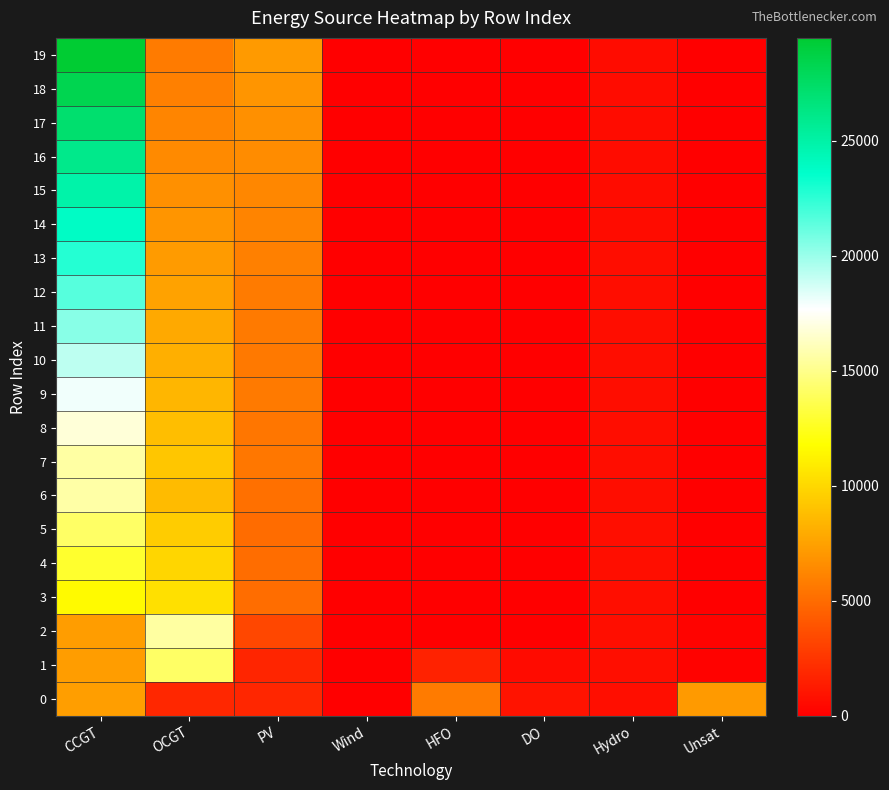

Reading left to right, list all the values displayed in this chart.

0: CCGT=7323	OCGT=1891	PV=1791	Wind=0	HFO=5705	DO=972	Hydro=734	Unsat=7192
1: CCGT=7299	OCGT=14150	PV=1782	Wind=0	HFO=1647	DO=560	Hydro=726	Unsat=151
2: CCGT=7274	OCGT=15530	PV=3288	Wind=0	HFO=0	DO=0	Hydro=719	Unsat=230
3: CCGT=11586	OCGT=10386	PV=5104	Wind=0	HFO=0	DO=0	Hydro=712	Unsat=0
4: CCGT=12851	OCGT=9921	PV=5078	Wind=0	HFO=0	DO=0	Hydro=704	Unsat=0
5: CCGT=14107	OCGT=9487	PV=5053	Wind=0	HFO=0	DO=0	Hydro=697	Unsat=0
6: CCGT=15625	OCGT=8644	PV=5195	Wind=0	HFO=0	DO=0	Hydro=689	Unsat=0
7: CCGT=15562	OCGT=9187	PV=5550	Wind=0	HFO=0	DO=0	Hydro=682	Unsat=4
8: CCGT=16793	OCGT=8851	PV=5522	Wind=0	HFO=0	DO=0	Hydro=675	Unsat=0
9: CCGT=17973	OCGT=8423	PV=5656	Wind=0	HFO=0	DO=0	Hydro=667	Unsat=0
10: CCGT=19201	OCGT=8134	PV=5627	Wind=0	HFO=0	DO=0	Hydro=660	Unsat=0
11: CCGT=20403	OCGT=7834	PV=5661	Wind=0	HFO=0	DO=0	Hydro=652	Unsat=0
12: CCGT=21575	OCGT=7538	PV=5746	Wind=0	HFO=0	DO=0	Hydro=645	Unsat=0
13: CCGT=22692	OCGT=7225	PV=5930	Wind=0	HFO=0	DO=0	Hydro=637	Unsat=0
14: CCGT=23778	OCGT=6964	PV=6118	Wind=0	HFO=0	DO=0	Hydro=630	Unsat=0
15: CCGT=24884	OCGT=6707	PV=6312	Wind=0	HFO=0	DO=0	Hydro=623	Unsat=0
16: CCGT=26023	OCGT=6440	PV=6511	Wind=0	HFO=0	DO=0	Hydro=615	Unsat=0
17: CCGT=27160	OCGT=6198	PV=6715	Wind=0	HFO=0	DO=0	Hydro=608	Unsat=0
18: CCGT=28298	OCGT=5981	PV=6924	Wind=0	HFO=0	DO=0	Hydro=600	Unsat=1
19: CCGT=29474	OCGT=5750	PV=7139	Wind=0	HFO=0	DO=0	Hydro=593	Unsat=1